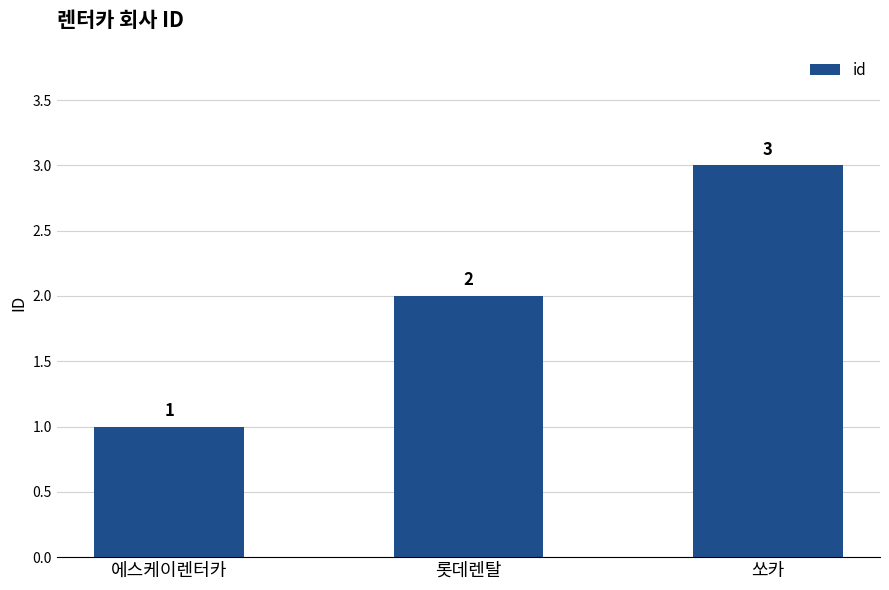

Read the value at 쏘카.

3